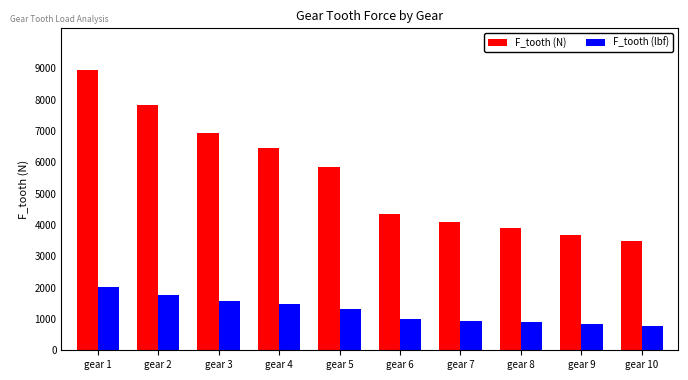

What is the spread (max minus min) of values at gear 9?

2843.3